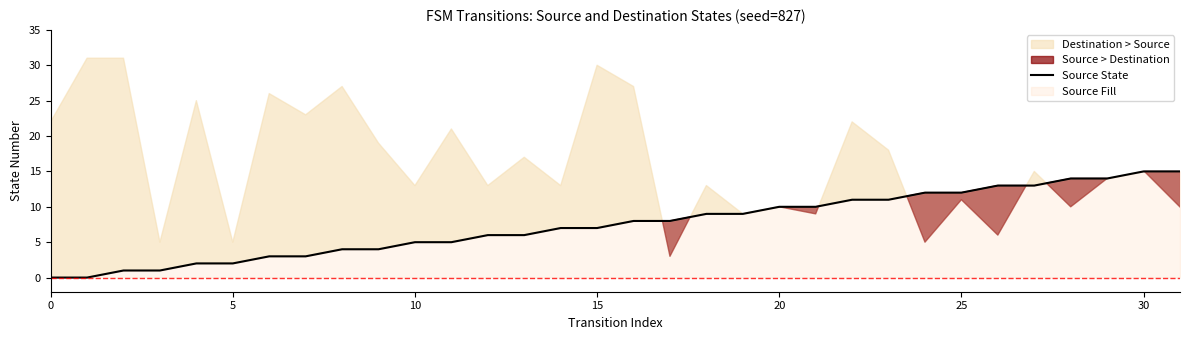

Approximately how many times larger is the value at 12 compared to 30?

0.4